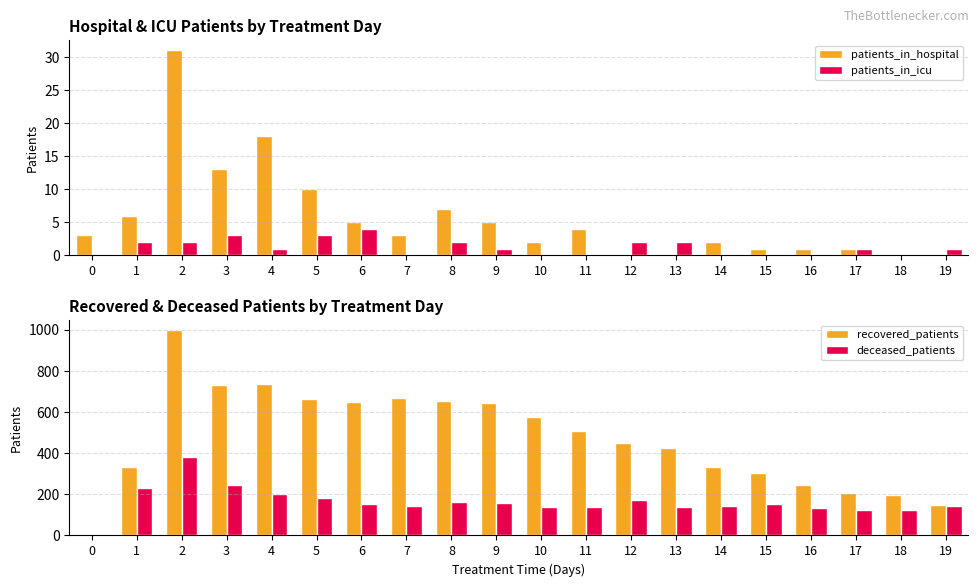

Is it true that recovered_patients equals 450 at 12?

True